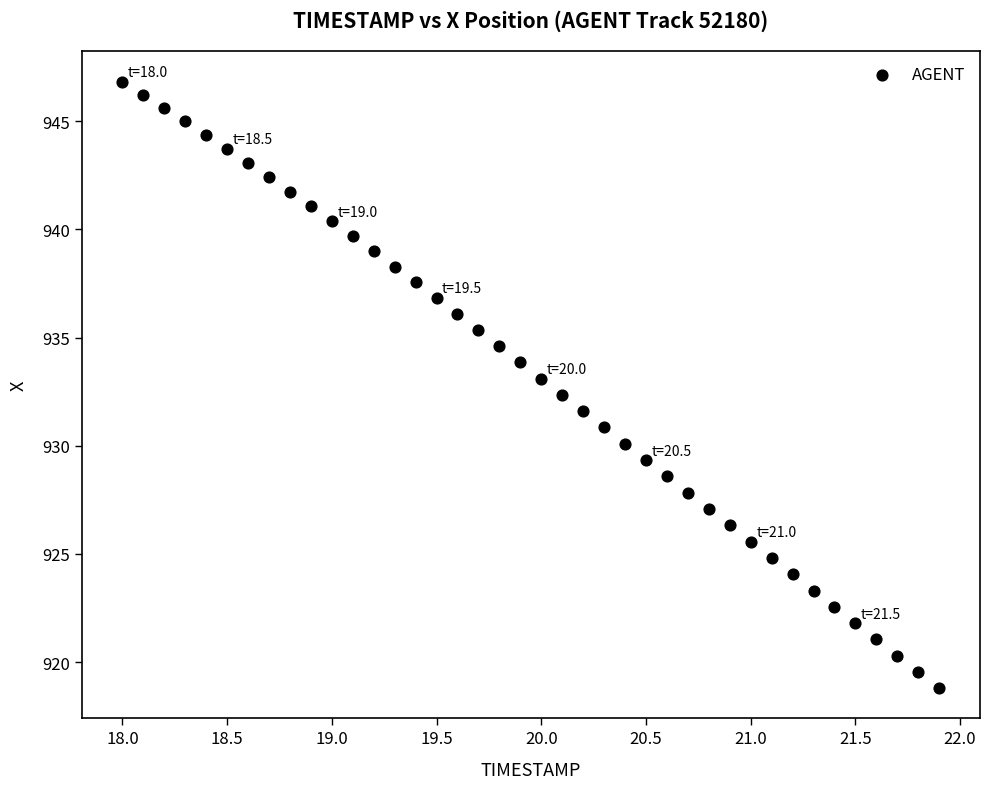

What is the range of X values (max minus min)?

3.9